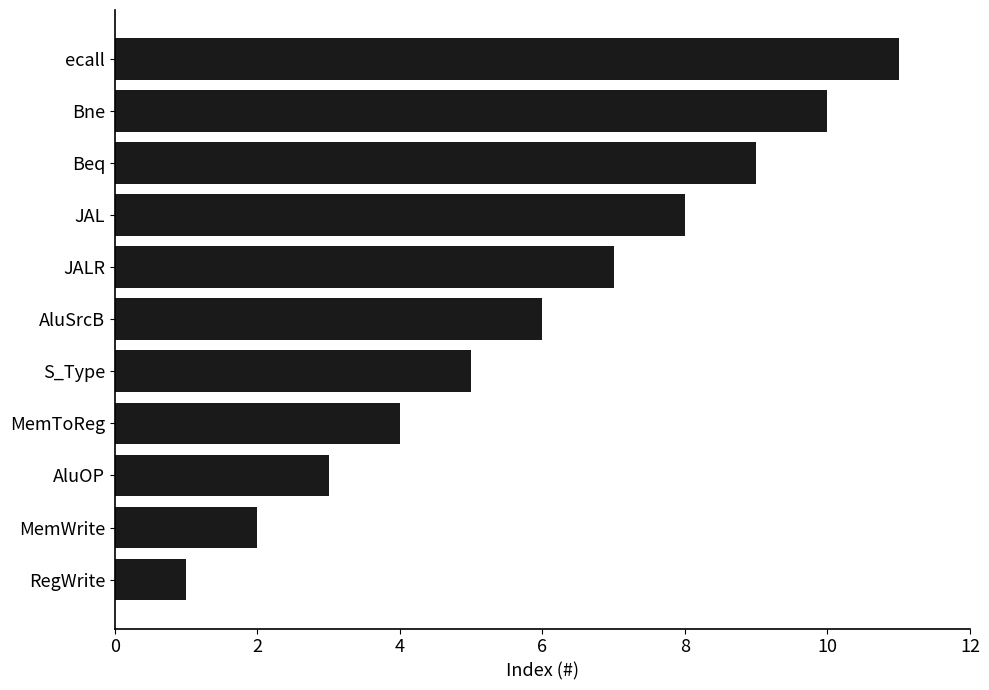

What is the ratio of the value at AluSrcB to the value at Bne?

0.6